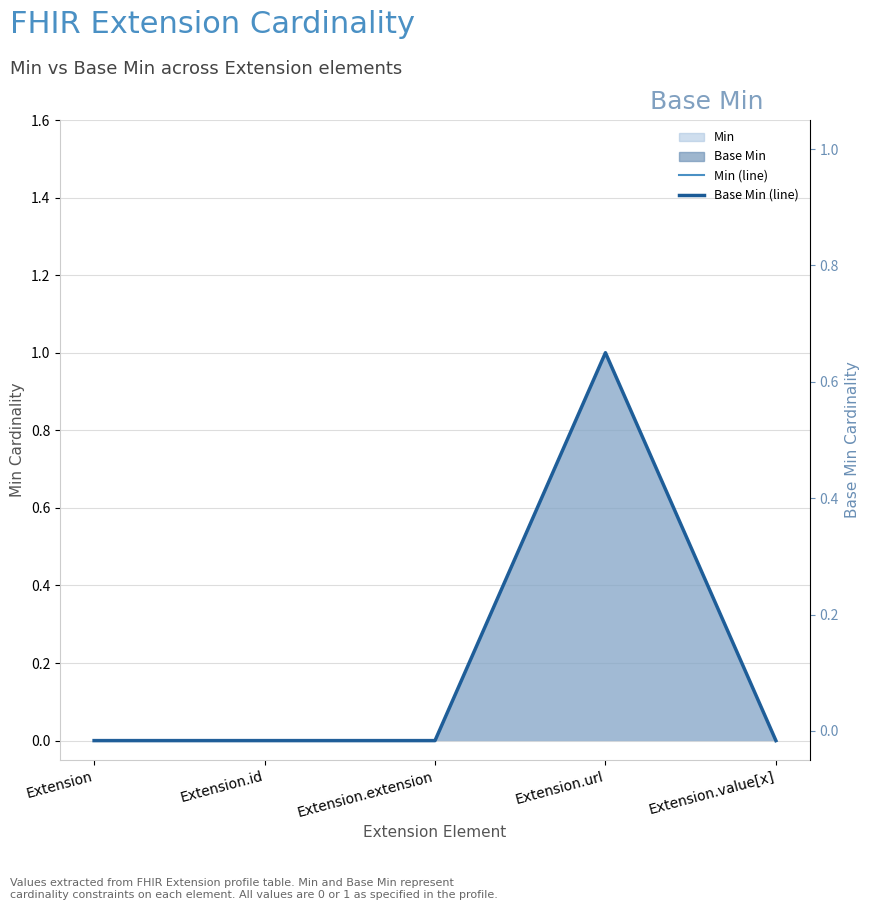

True or false: Base Min (line) and Min (line) cross at least once.

False